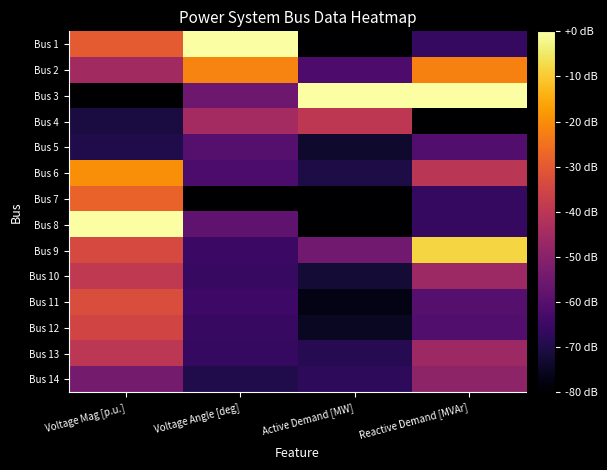

At which category is the sum across all series the highest?

Voltage Mag [p.u.]